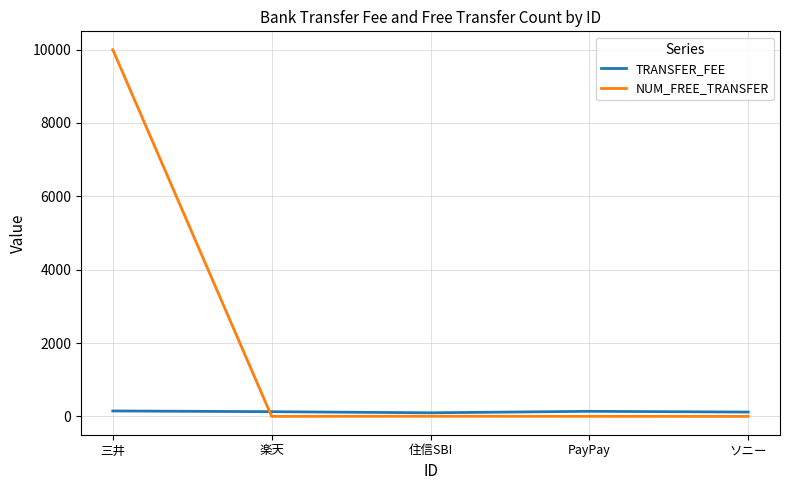

What is the maximum value shown in the chart?

9999